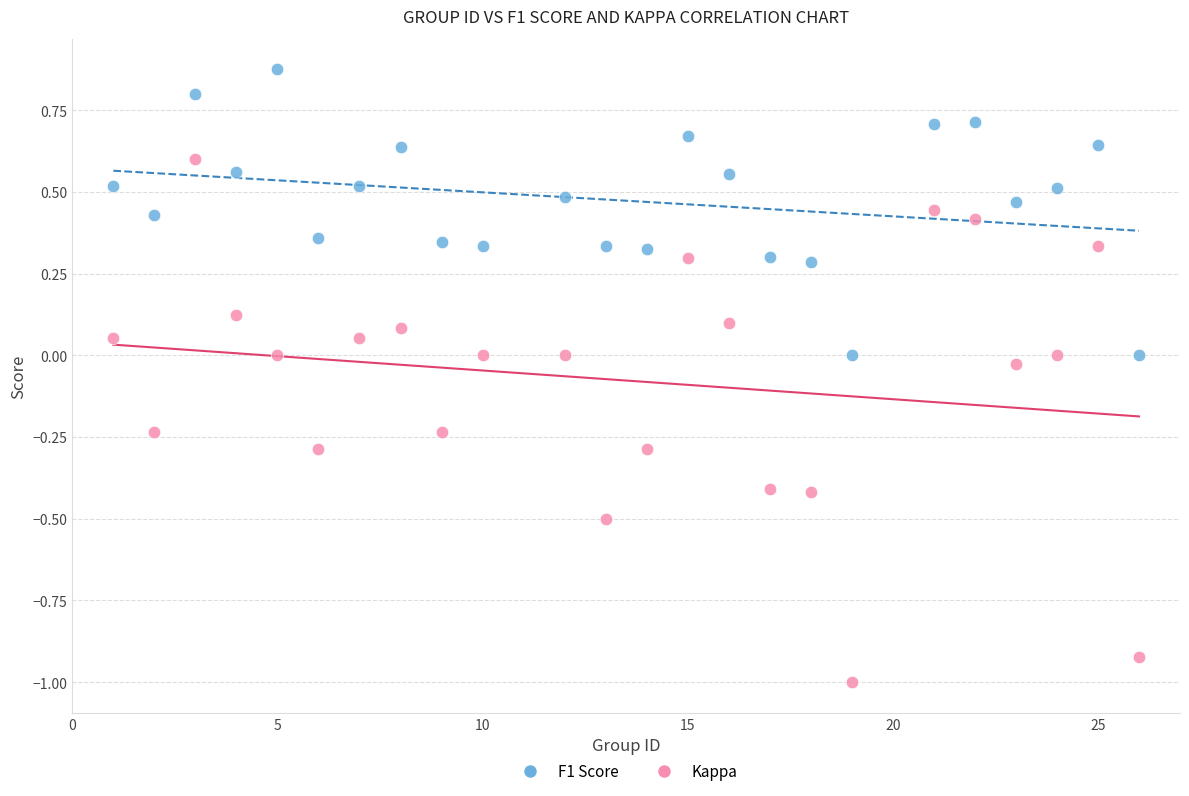

Which series reaches the maximum Y coordinate?

F1 Score